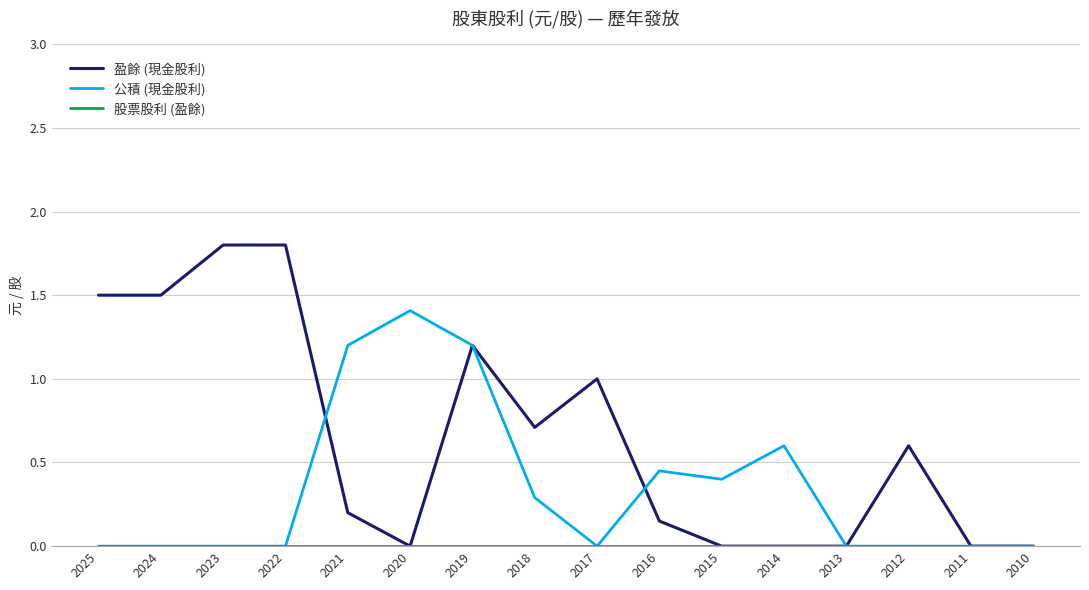

What is the greatest value displayed?

1.8